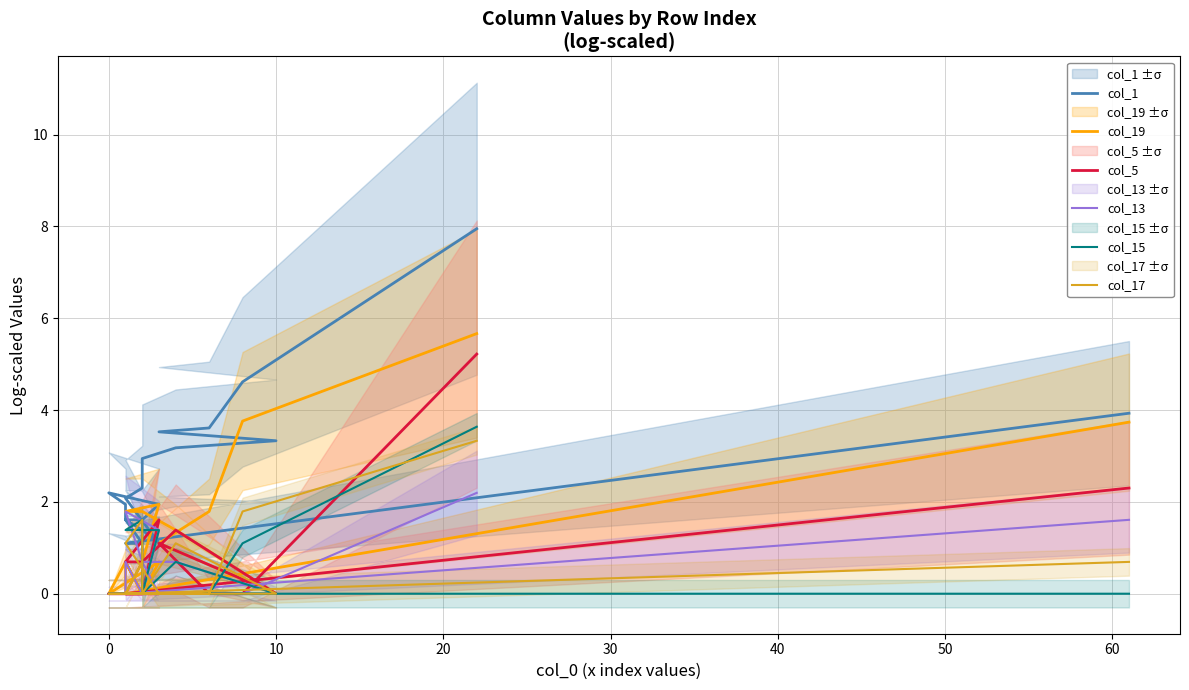

How many interior local valleys does the col_17 series have?

2